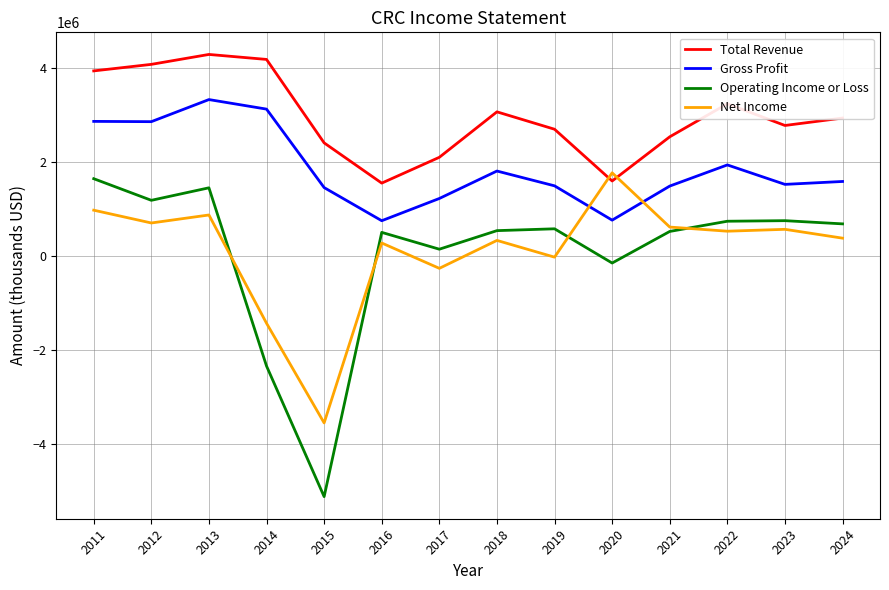

What is the total value across all series at 2013?

9924000